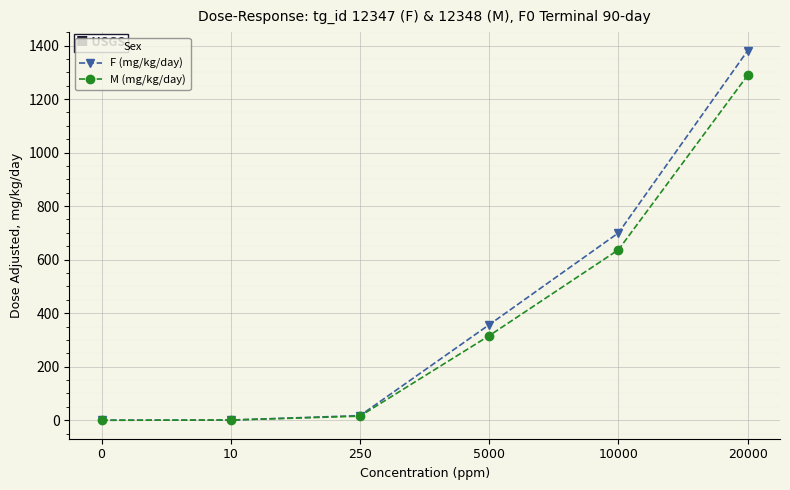

What is the greatest value displayed?

1381.0